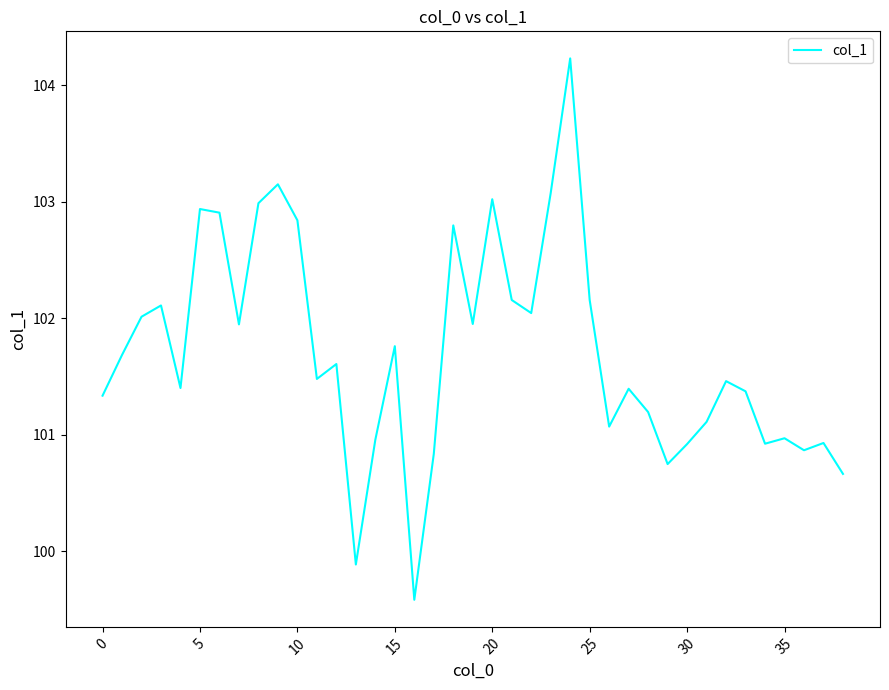

What is the greatest value displayed?

104.2